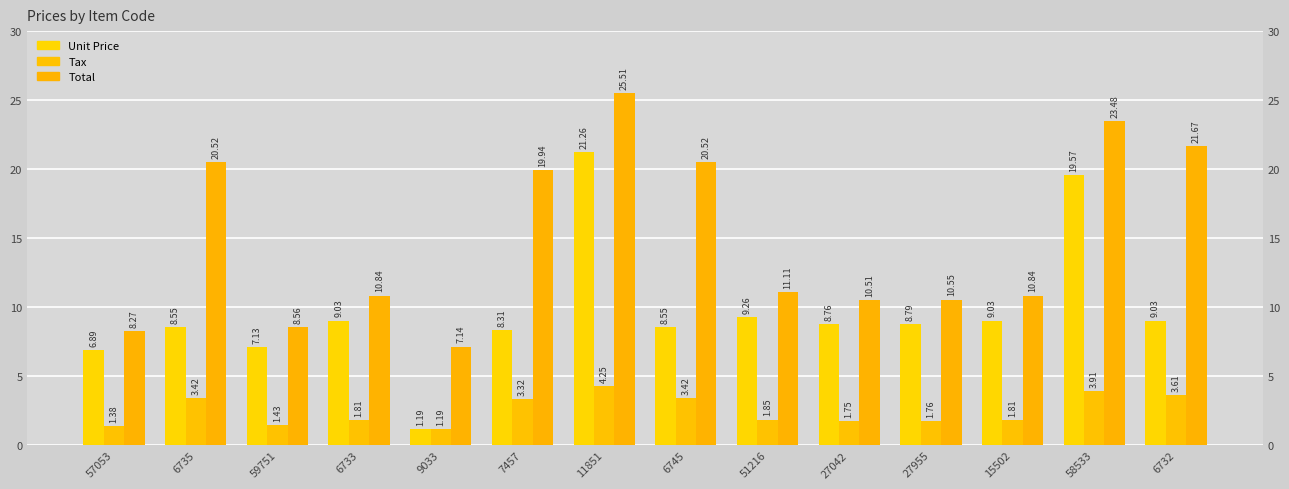

Is the value of Tax at 59751 greater than the value of Total at 59751?

No